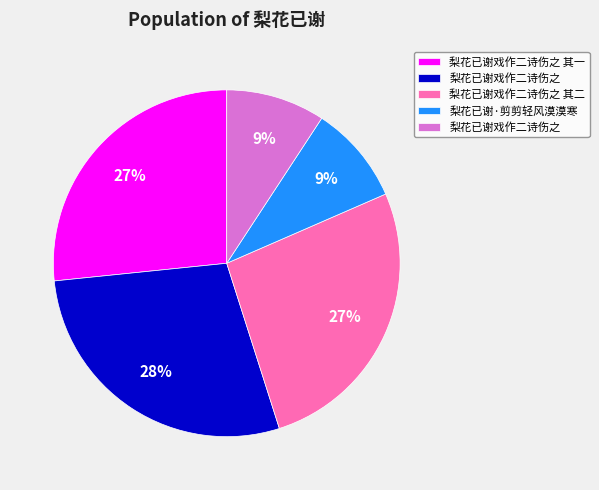

To the nearest percent, what is the average slice percentage?

20%